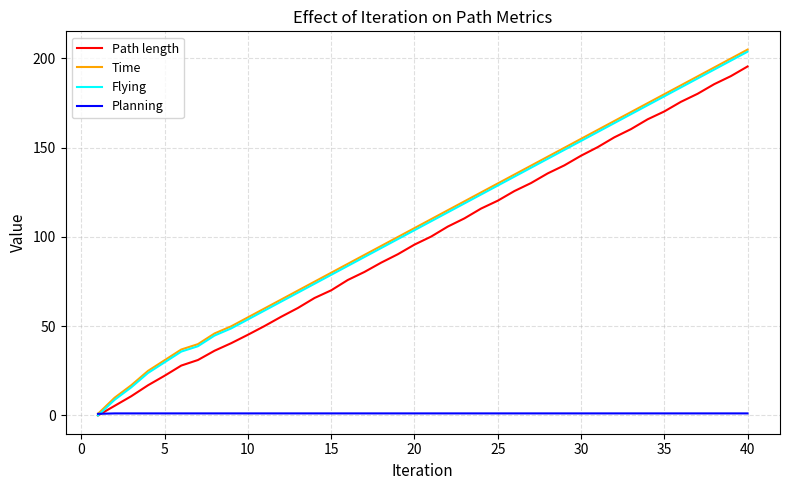

Which series has the widest spread of values?

Time